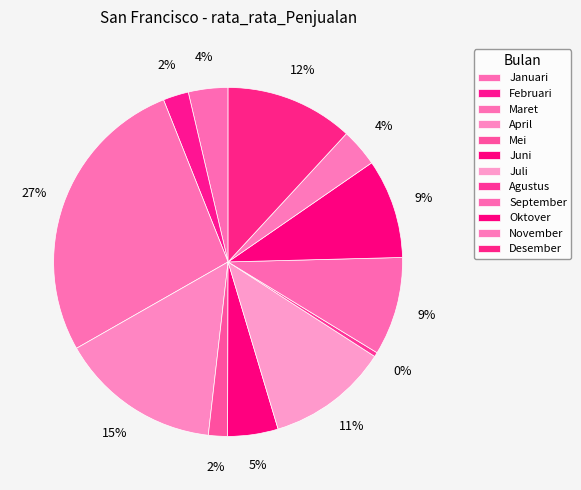

What percentage is the Juni slice, to the nearest percent?

5%